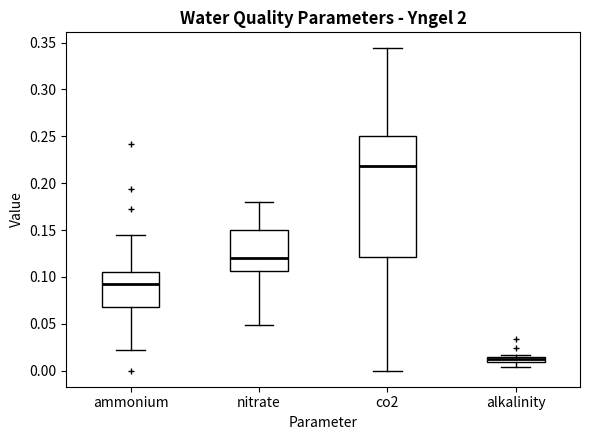

Which box is the tallest, from its lower edge to its upper edge?

co2